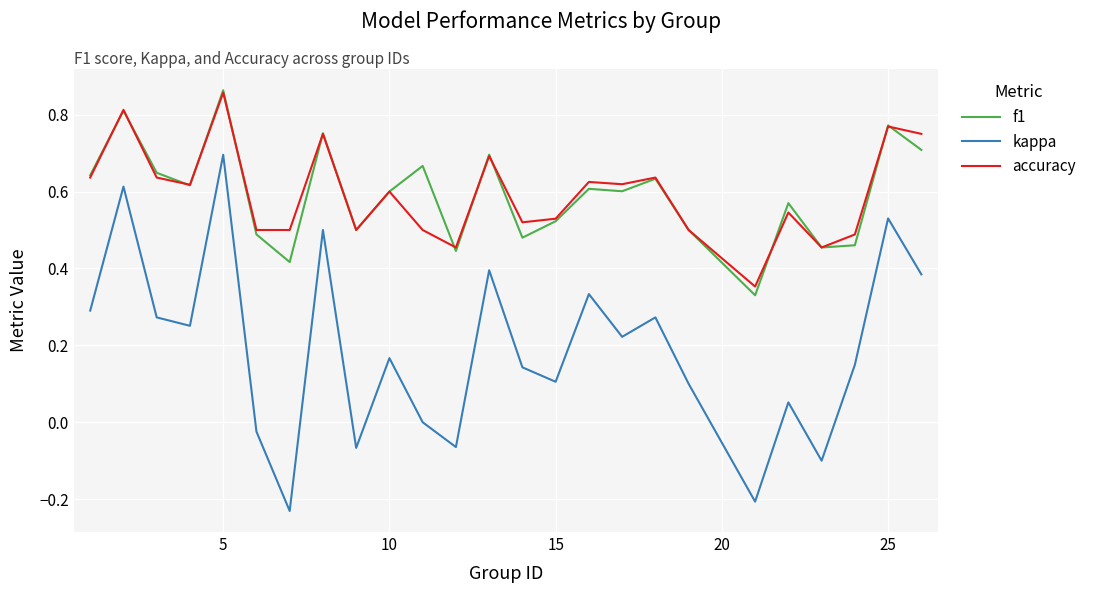

True or false: kappa and accuracy cross at least once.

False